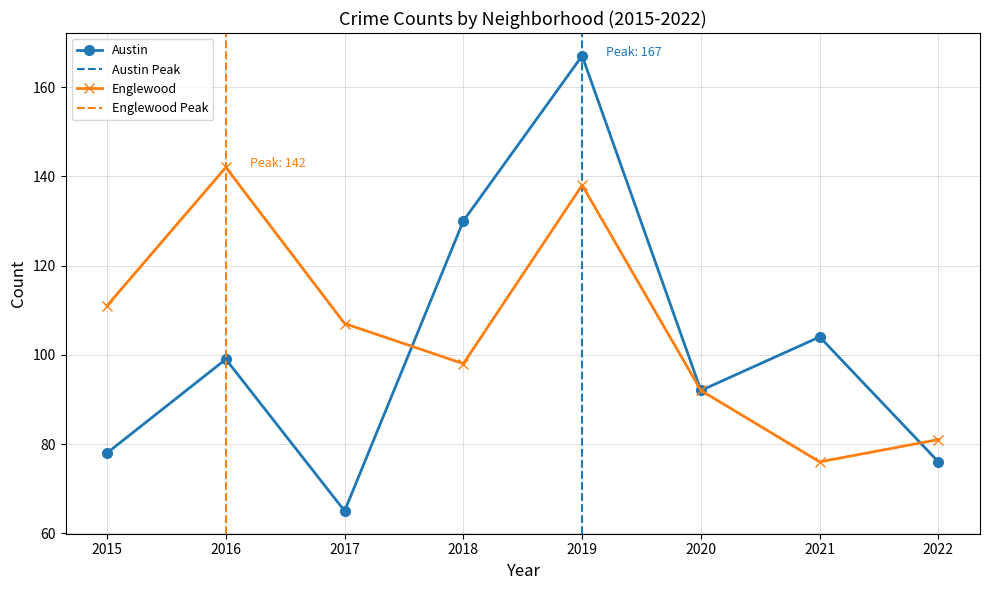

At which label does Austin first exceed 99?

2018